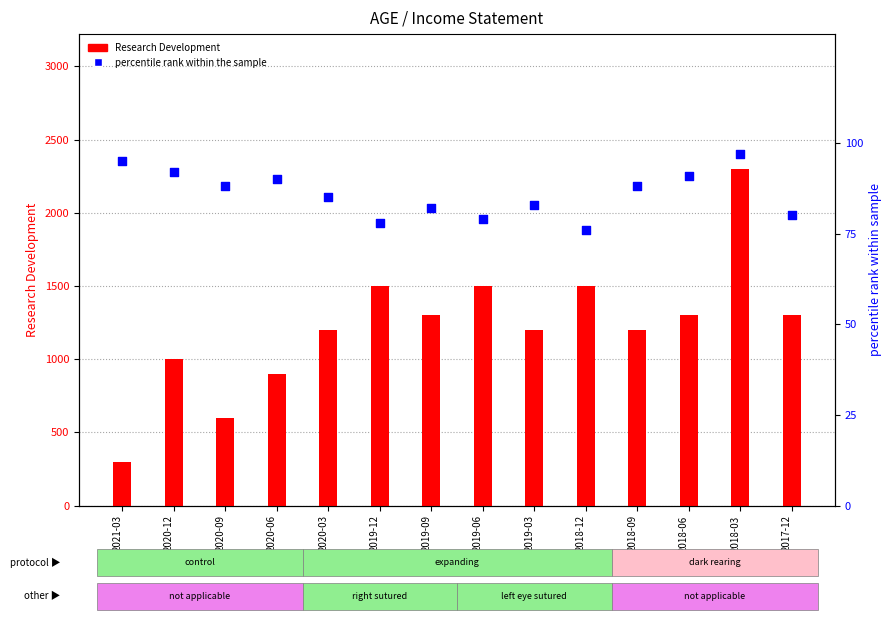

Which series has the largest total across all categories?

Research Development